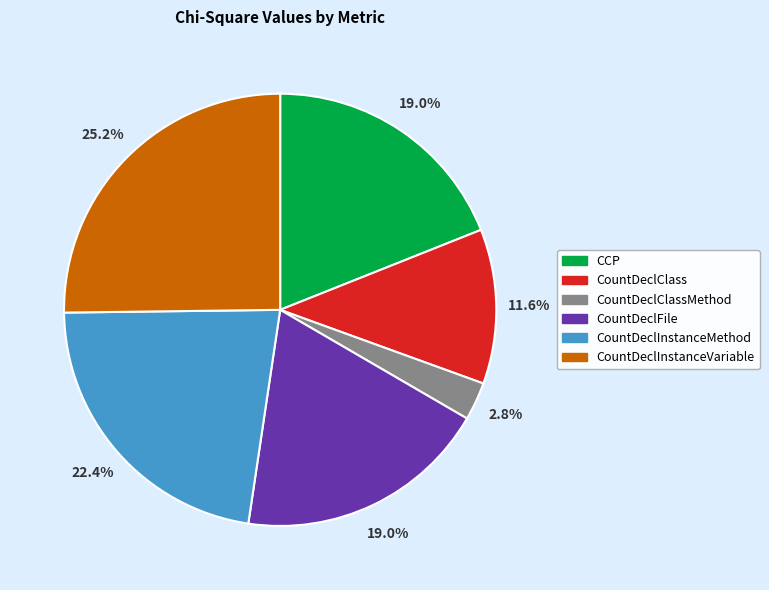

What is the total percentage of CountDeclInstanceVariable and CountDeclInstanceMethod?

47.6%